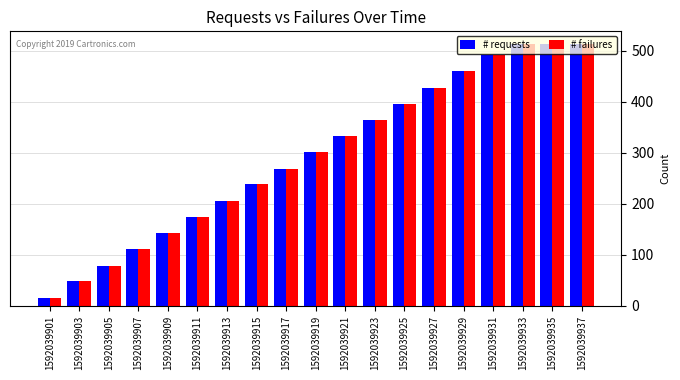

At how many categories does at least one series exceed 45?

18